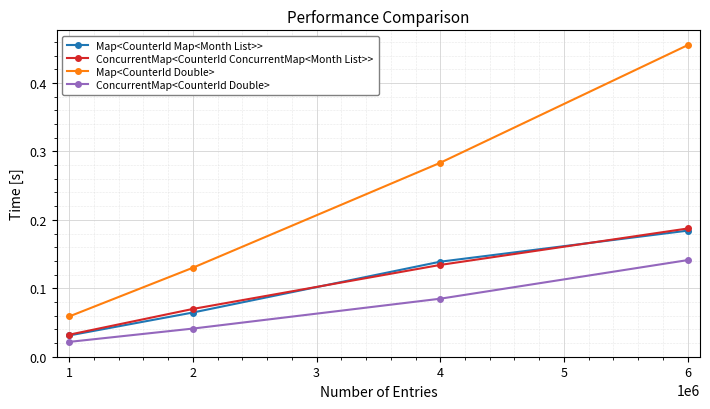

True or false: Map<CounterId Map<Month List>> and ConcurrentMap<CounterId ConcurrentMap<Month List>> intersect in this chart.

True